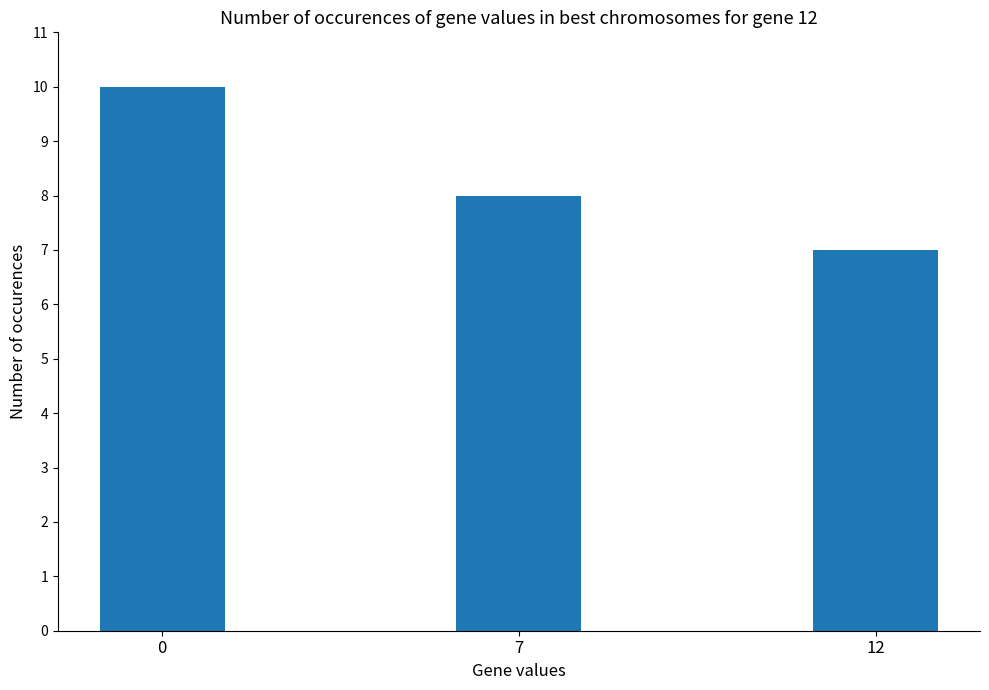

What is the value of the 2nd bar from the left?

8